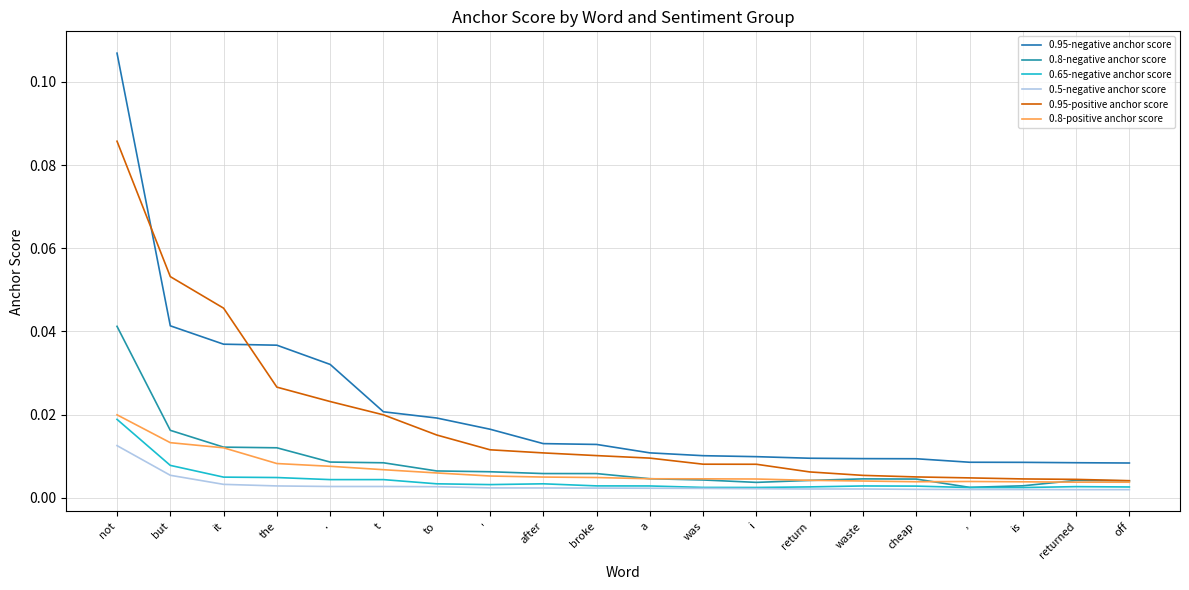

True or false: 0.65-negative anchor score and 0.95-positive anchor score intersect in this chart.

False